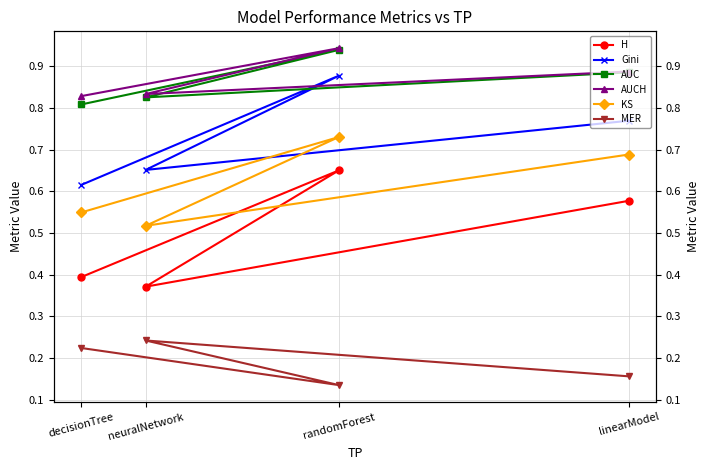

The value of AUCH at decisionTree is 1.1. True or false?

False